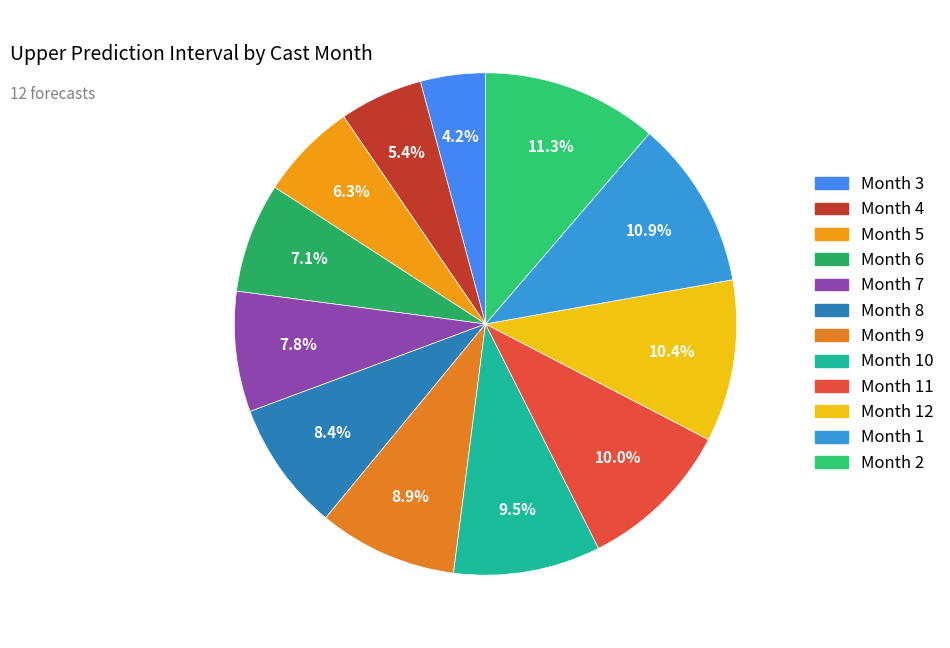

How many segments does this pie chart have?

12